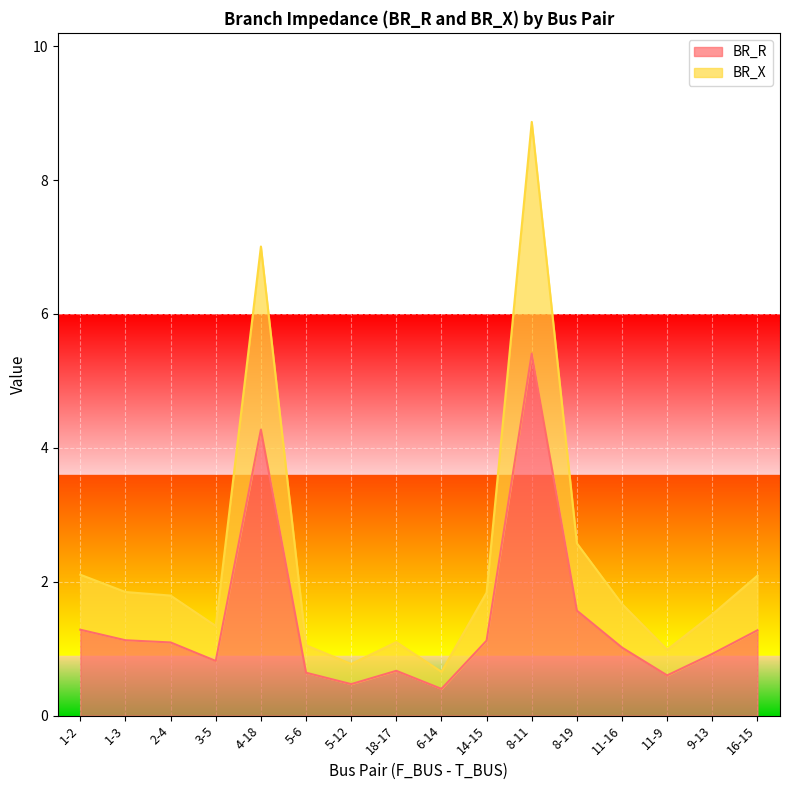

True or false: BR_X and BR_R cross at least once.

False